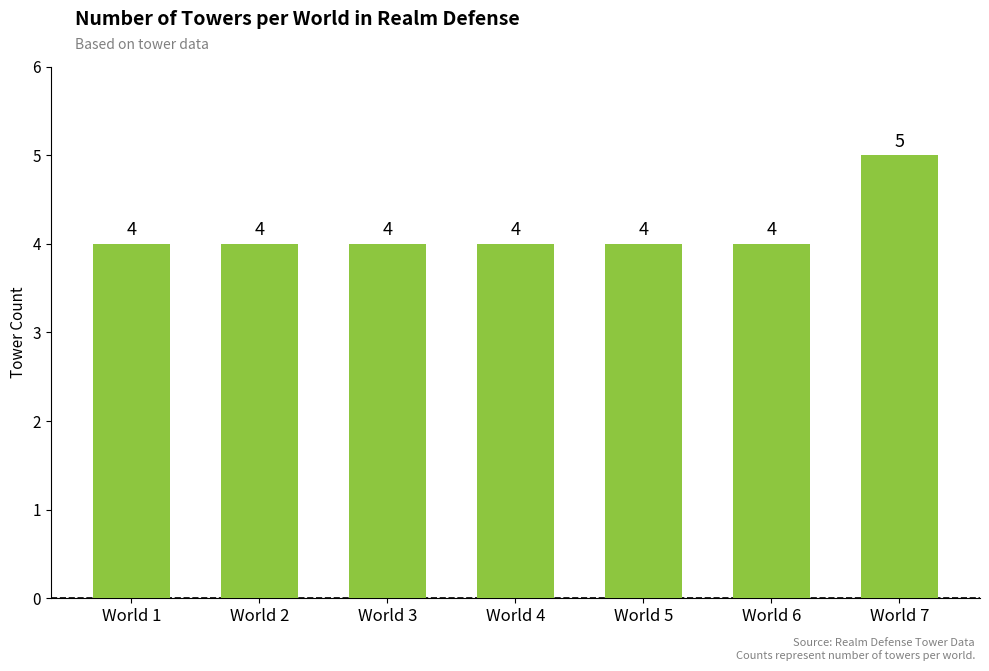

How many values are between 4 and 5?

7